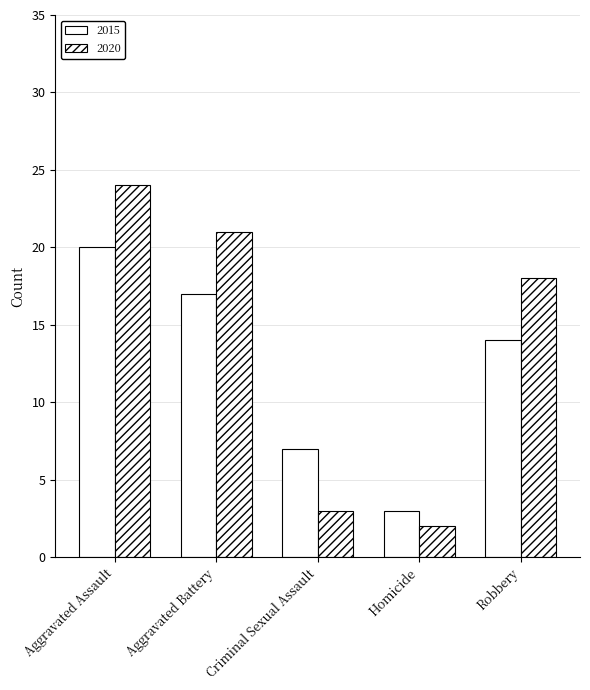

Reading left to right, list all the values displayed in this chart.

2015: Aggravated Assault=20	Aggravated Battery=17	Criminal Sexual Assault=7	Homicide=3	Robbery=14
2020: Aggravated Assault=24	Aggravated Battery=21	Criminal Sexual Assault=3	Homicide=2	Robbery=18